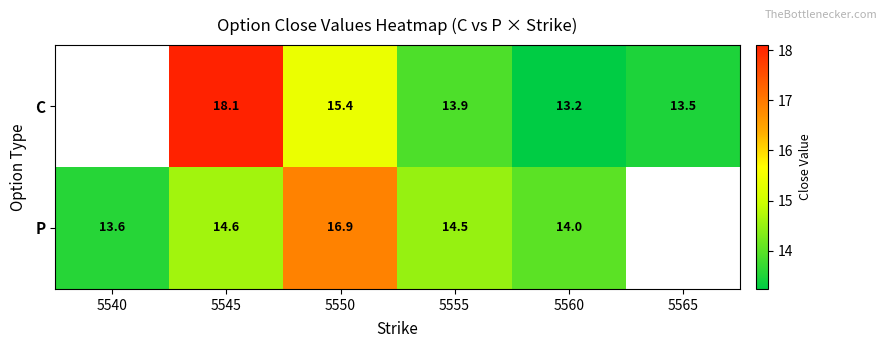

True or false: P has a value of 26.4 at 5550.

False